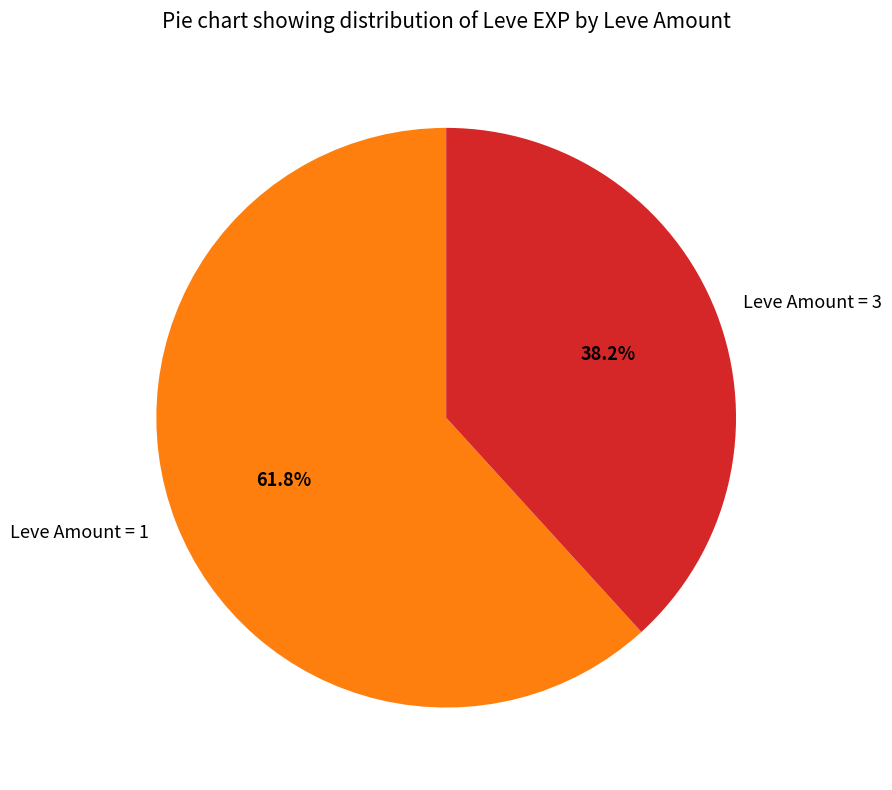

Is there a majority slice in this chart?

Yes